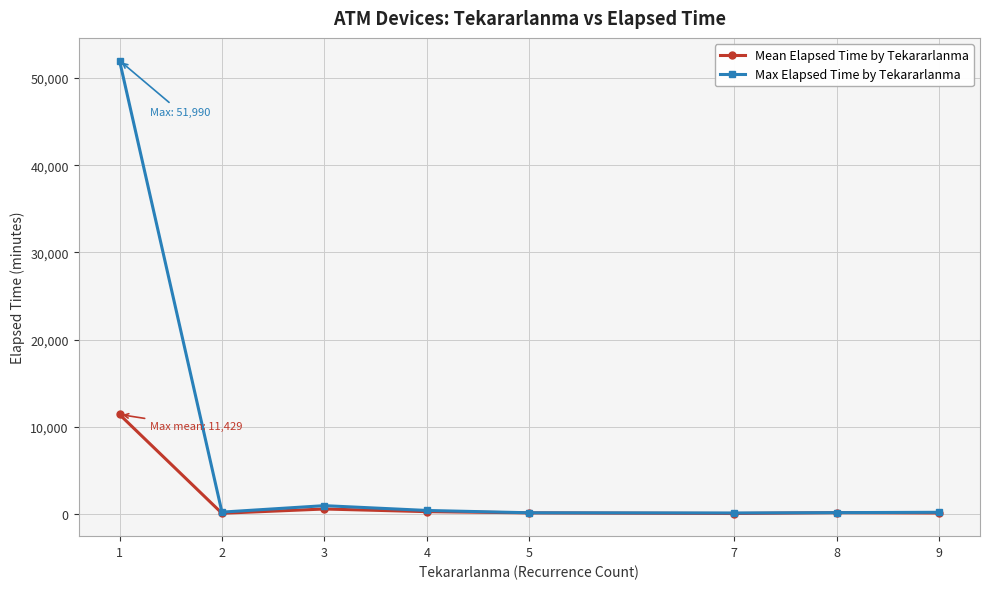

What is the difference between the maximum and minimum values in the Max Elapsed Time by Tekararlanma series?

51850.0